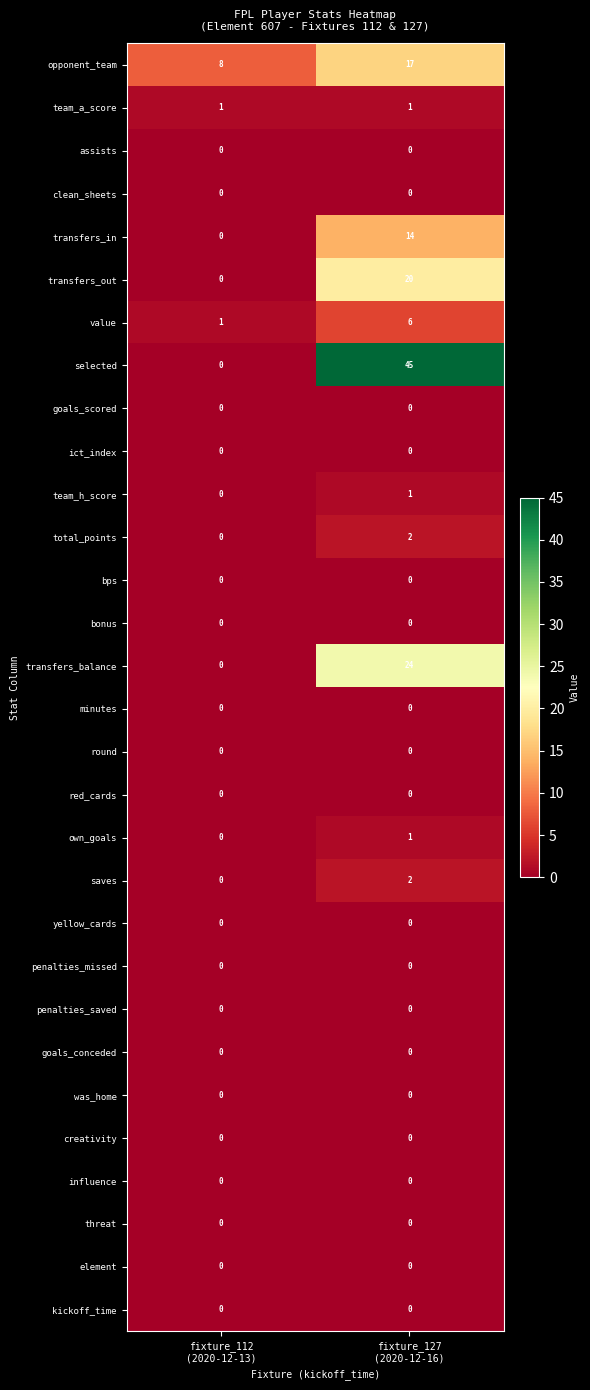

What is the total value across all series at fixture_112
(2020-12-13)?

10